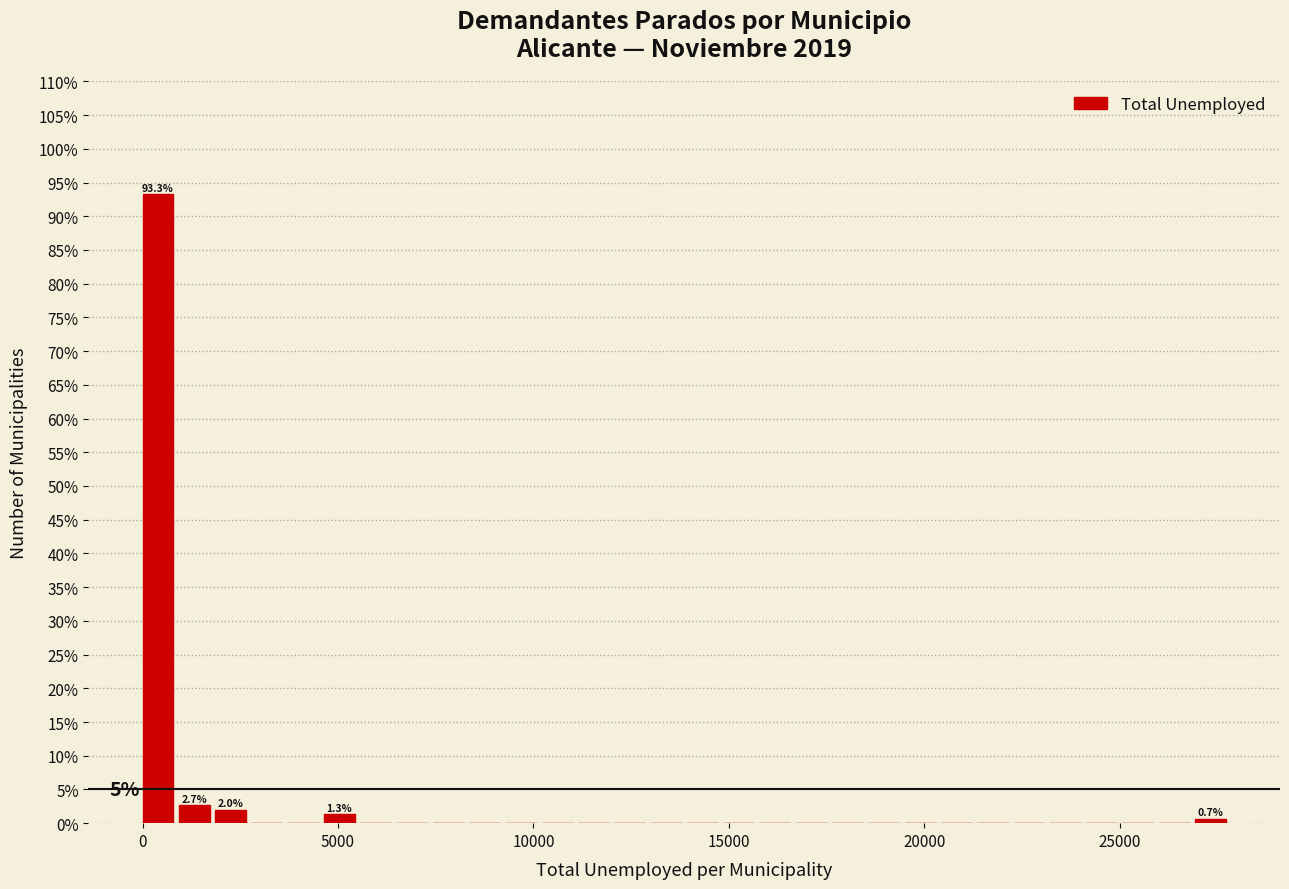

Around what value on the x-axis is the tallest bar? Give the approximate position of its centre, as read against the axis.

500